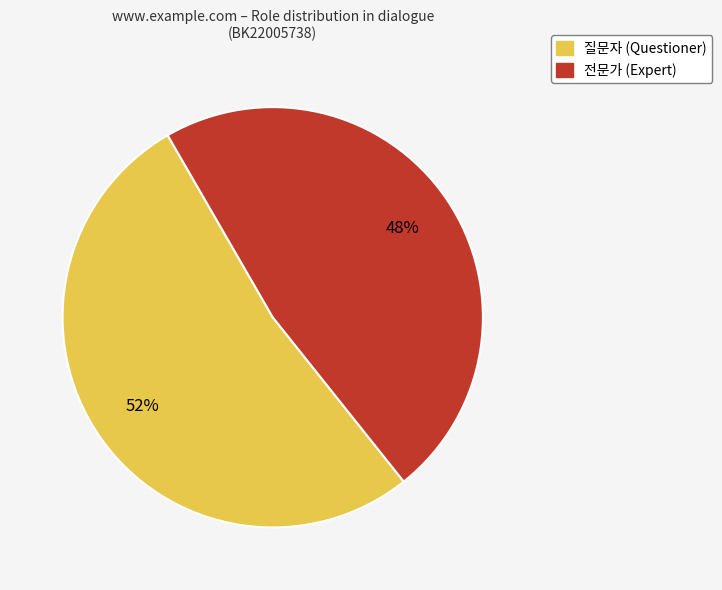

Is 질문자 the majority of the pie?

Yes